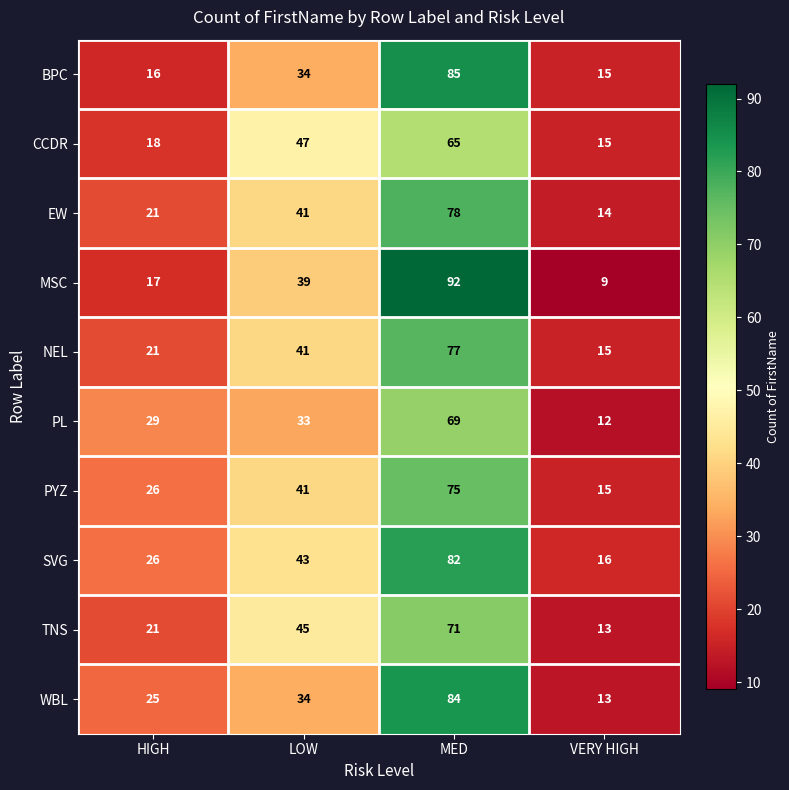

How many TNS values are between 21 and 71?

3